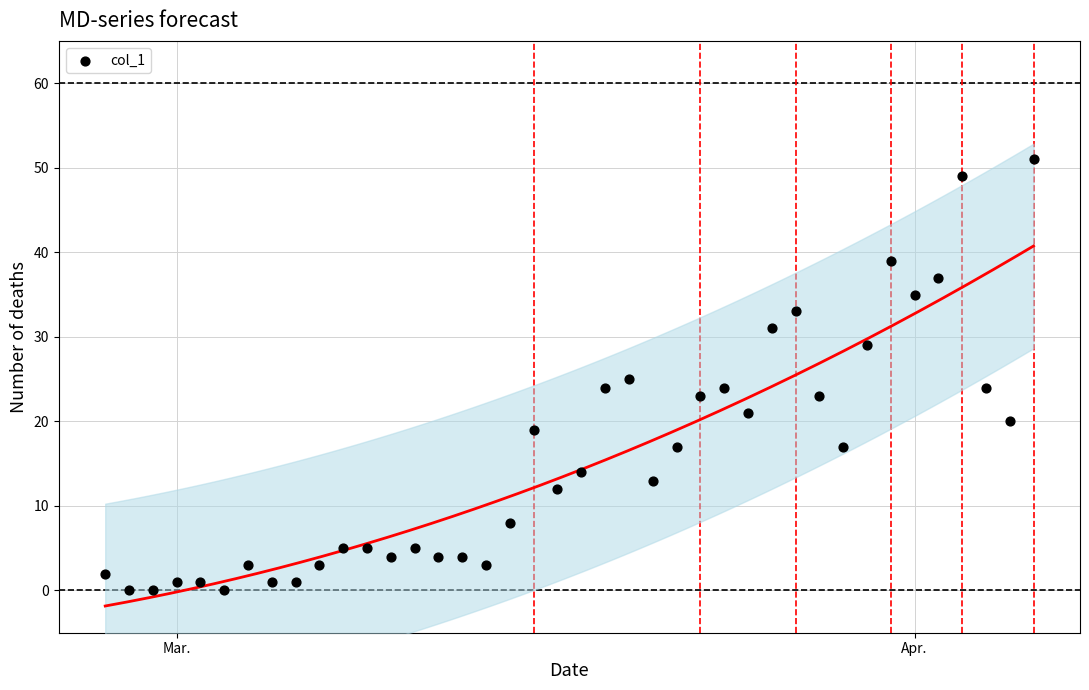

What is the range of Y values (max minus min)?

51